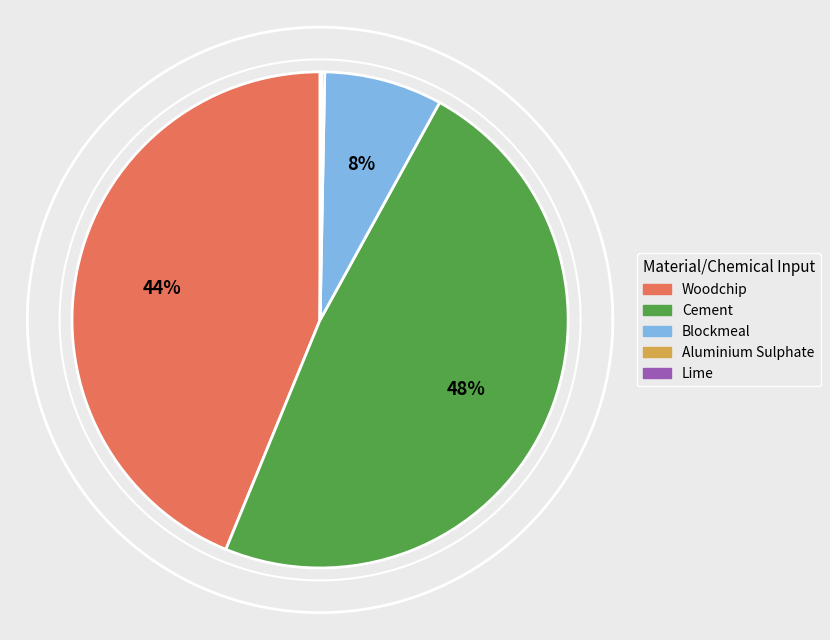

Is there any slice that represents more than half of the pie?

No